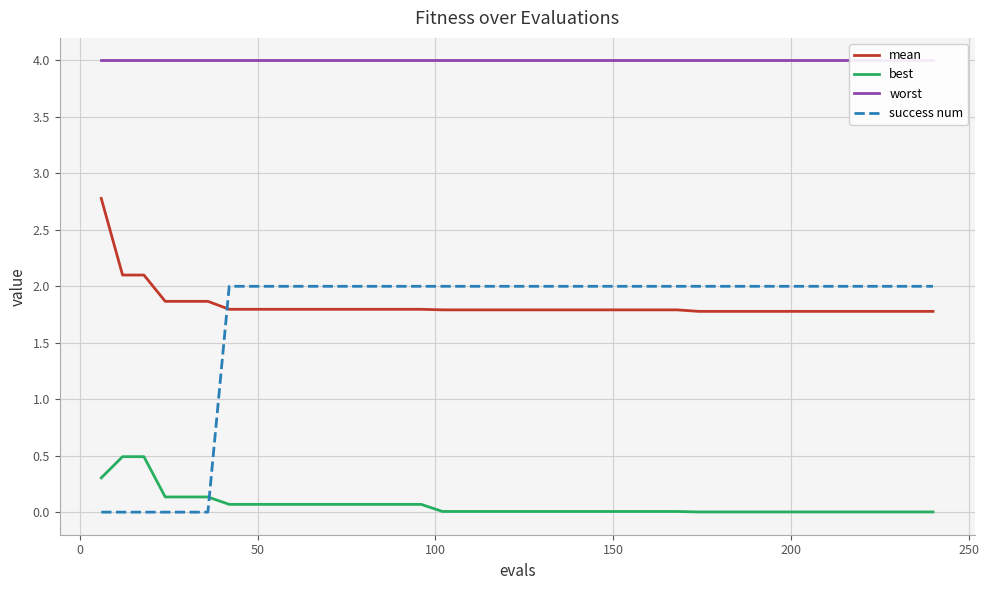

Which series has the largest total across all categories?

worst